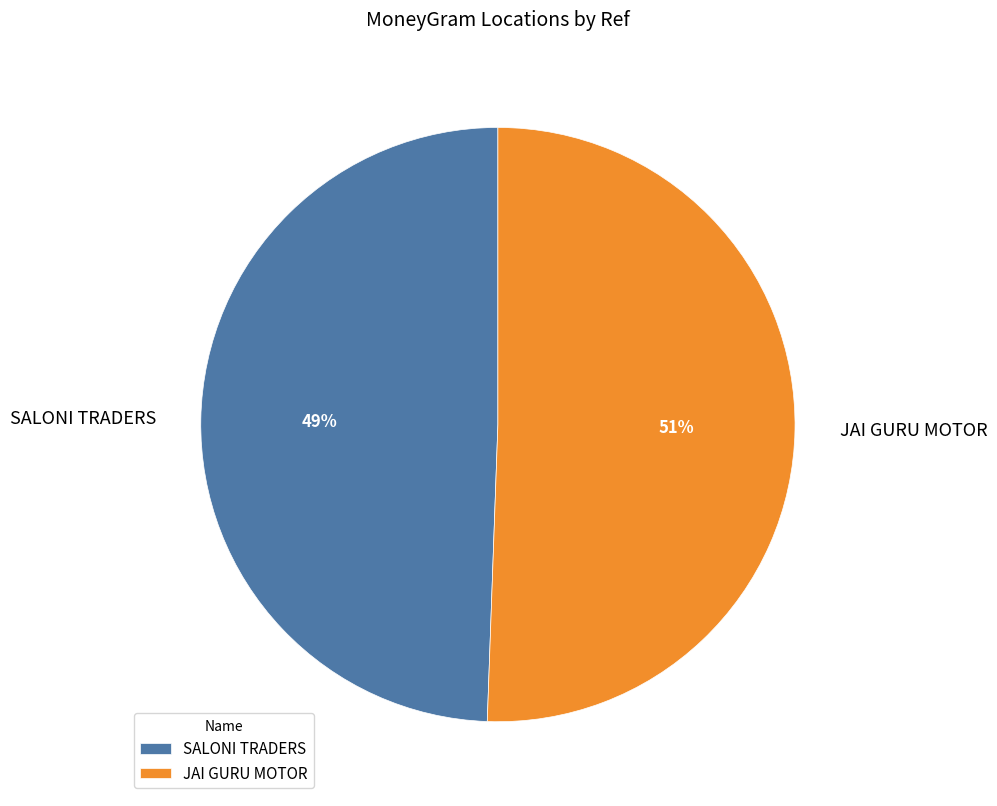

Is it true that SALONI TRADERS is 61% of the pie?

False